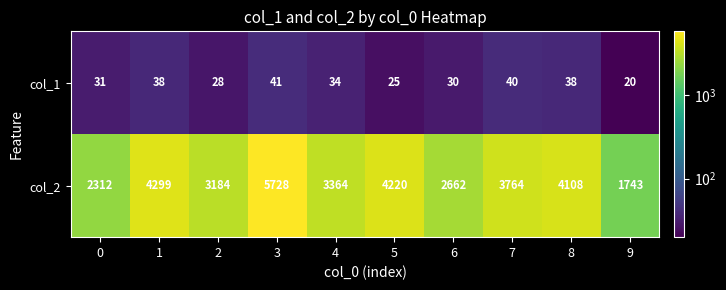

How many categories are shown in the chart?

10